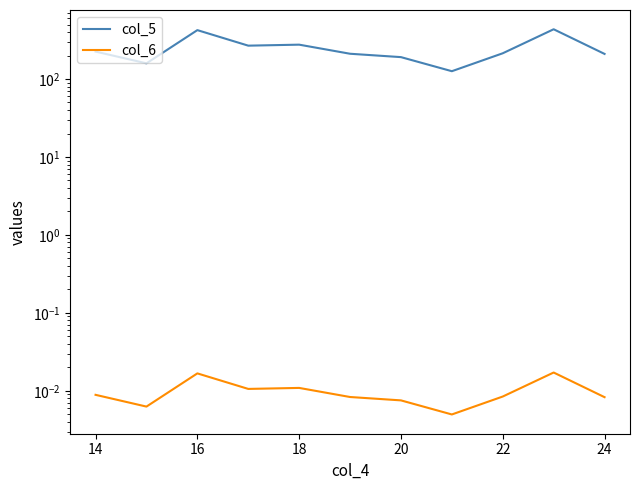

What are all the series names shown in the legend?

col_5, col_6